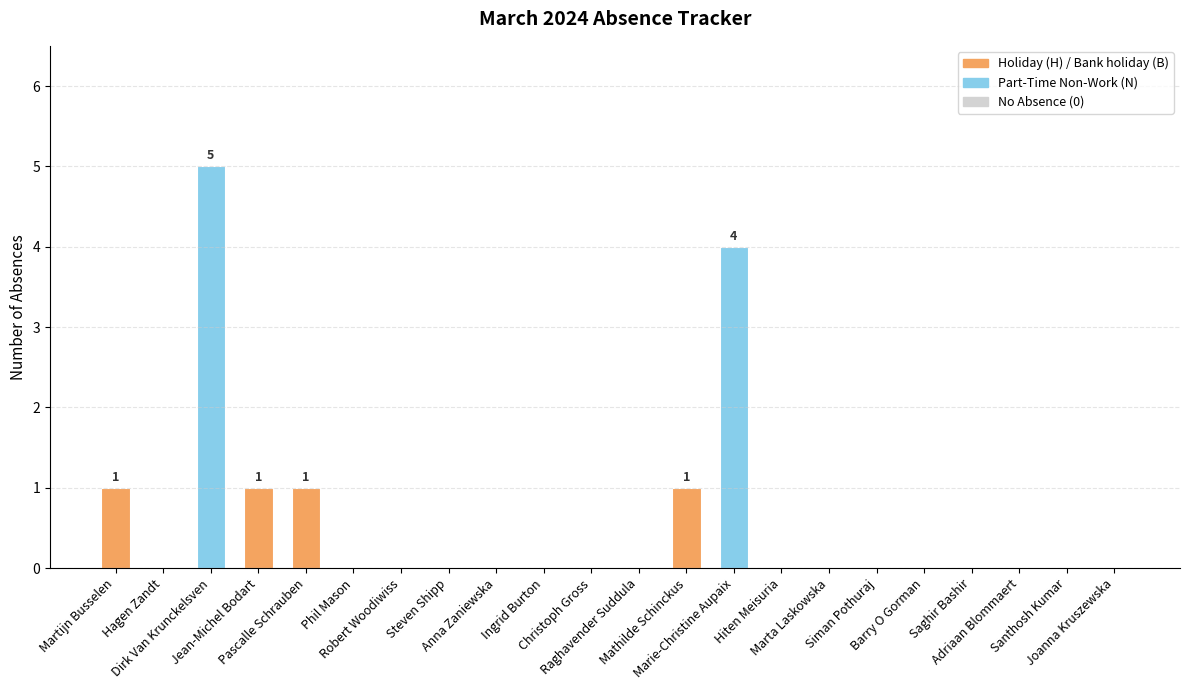

The chart shows a value of -2 at Hiten Meisuria. True or false?

False